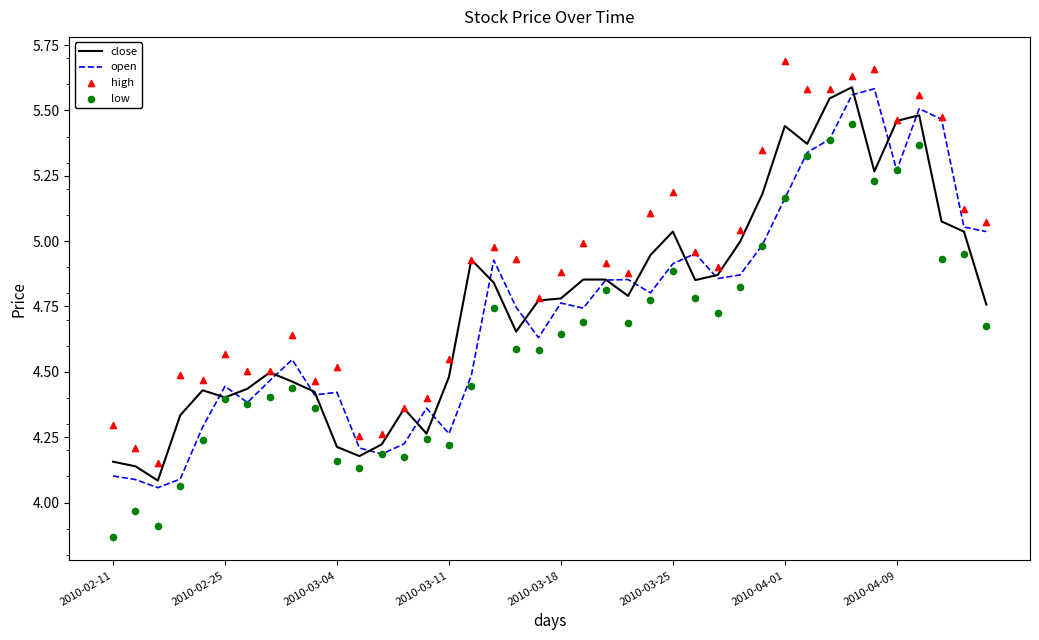

Which series reaches the minimum Y coordinate?

low